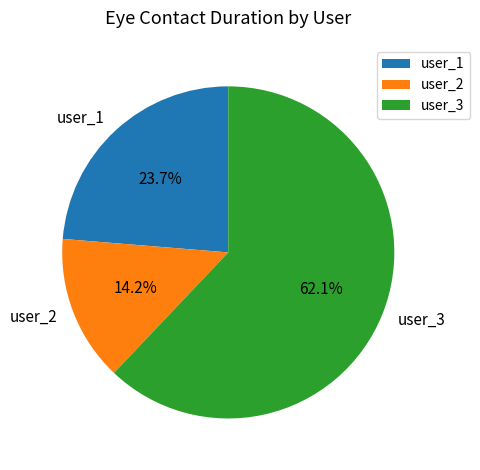

Which category has the smallest portion of the pie?

user_2